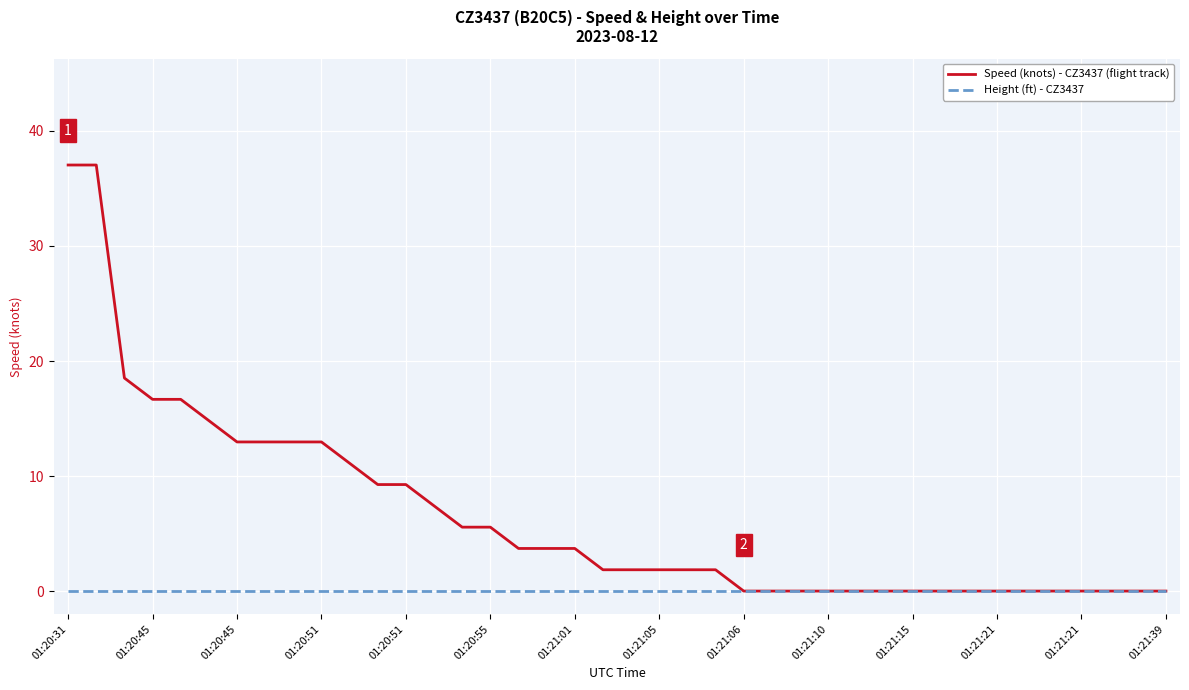

Does the chart have visible grid lines?

Yes